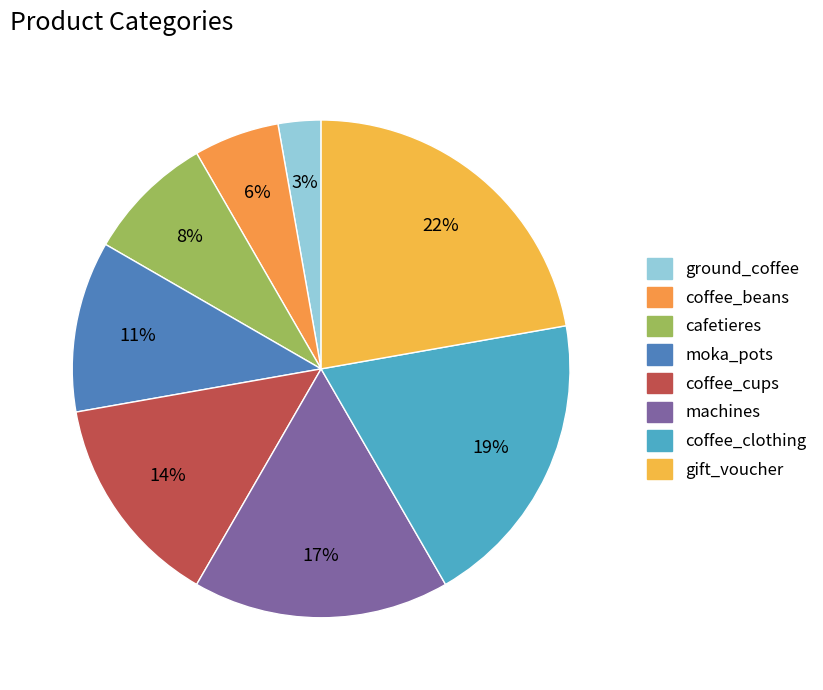

To the nearest percent, what portion does coffee_beans represent?

6%